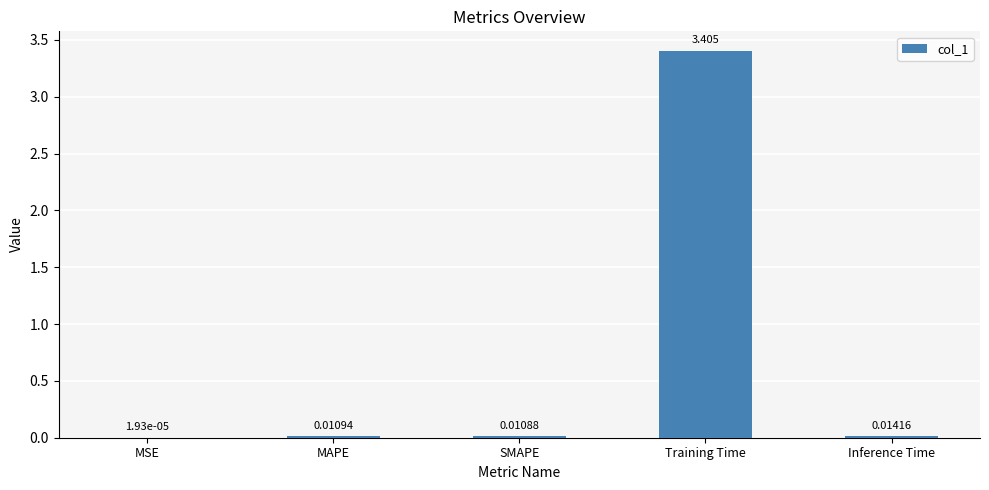

What is the difference between the values at Inference Time and Training Time?

3.4